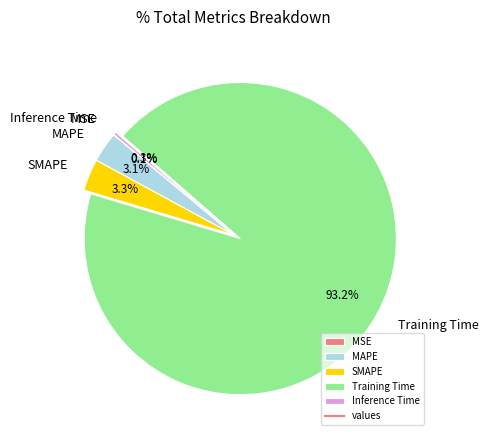

Combined, what portion of the pie is Inference Time and MAPE?

3.4%